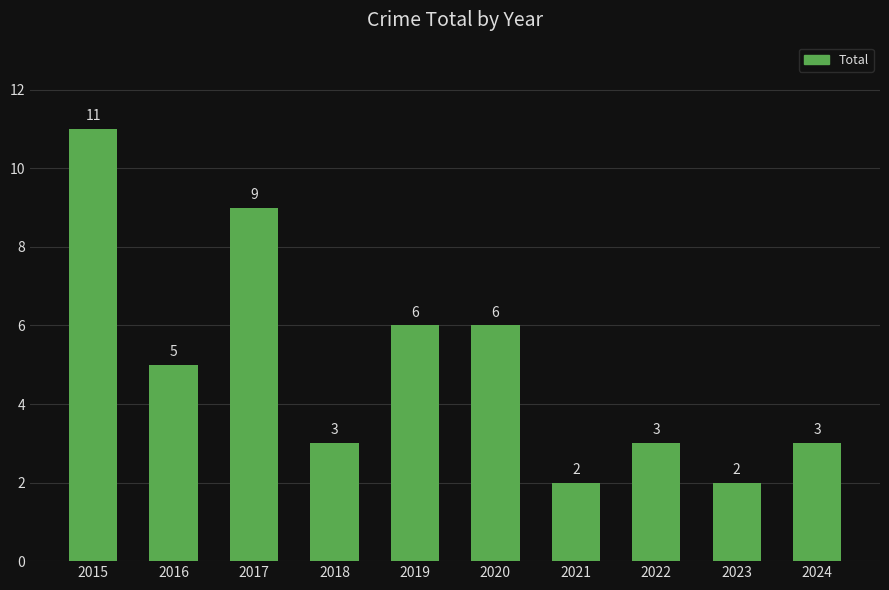

Does the chart contain any negative values?

No